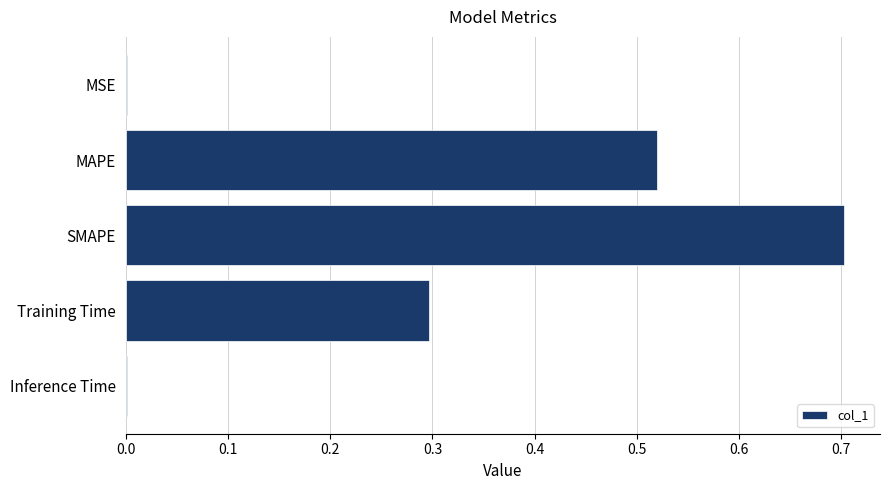

What is the approximate value at Training Time?

0.3